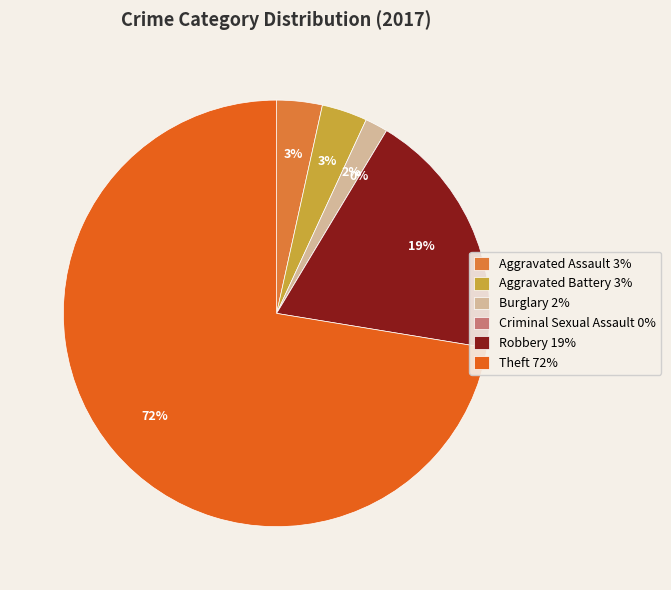

To the nearest percent, what is the combined percentage of Aggravated Battery and Criminal Sexual Assault?

3%